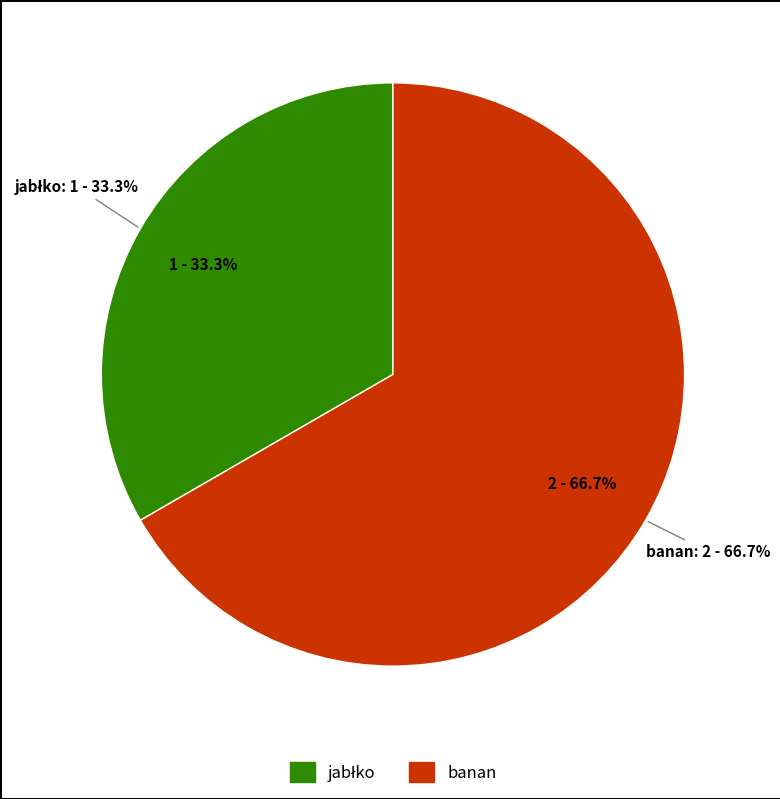

How much of the chart is everything except banan?

33.3%